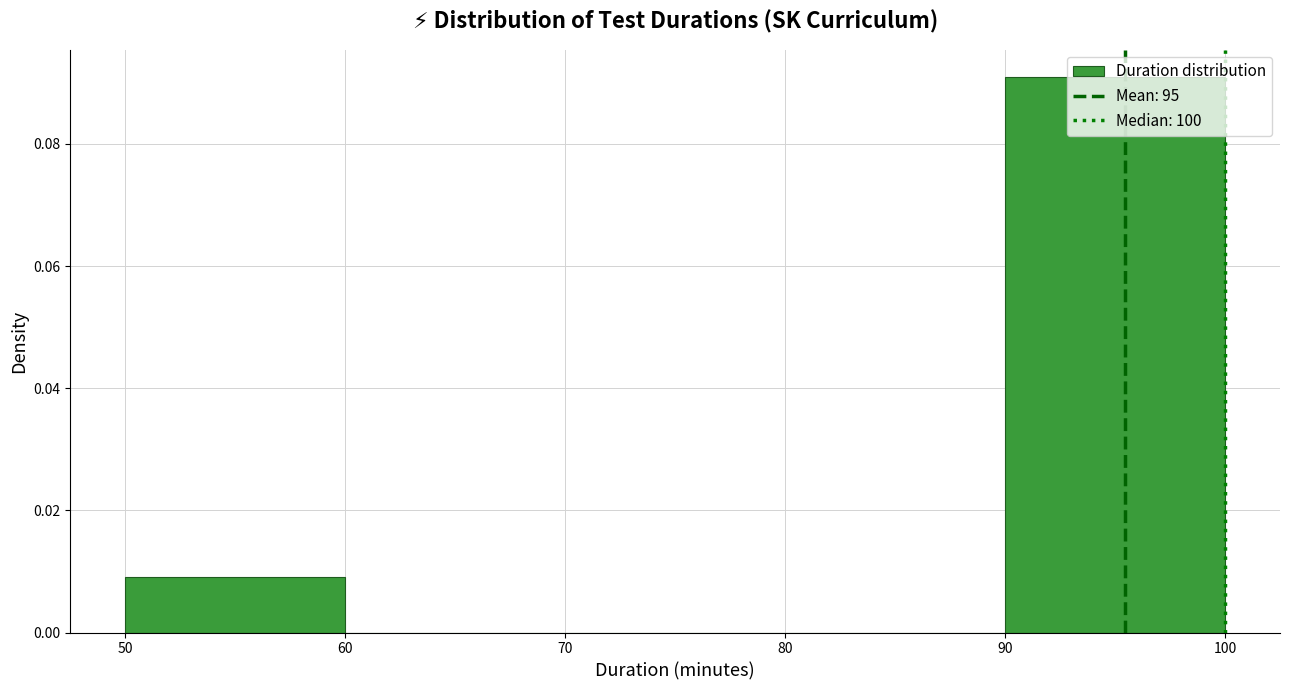

Reading left to right, list every bar in this chart as the range it spans on the x-axis followed by its height. The values are not printed on the chart, so give them approximately, as read against the axis.

50 to 60: 0.01
60 to 70: 0
70 to 80: 0
80 to 90: 0
90 to 100: 0.09